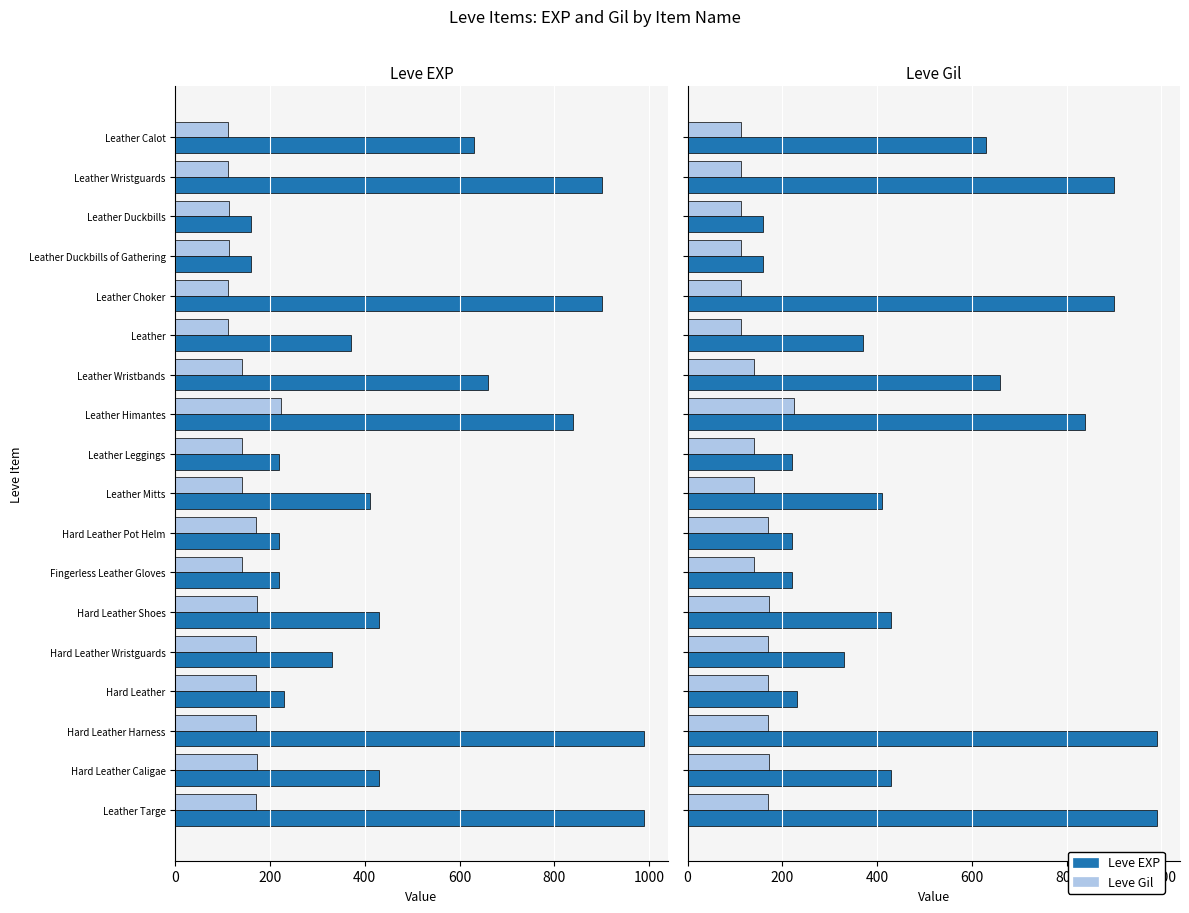

Does the chart contain any negative values?

No